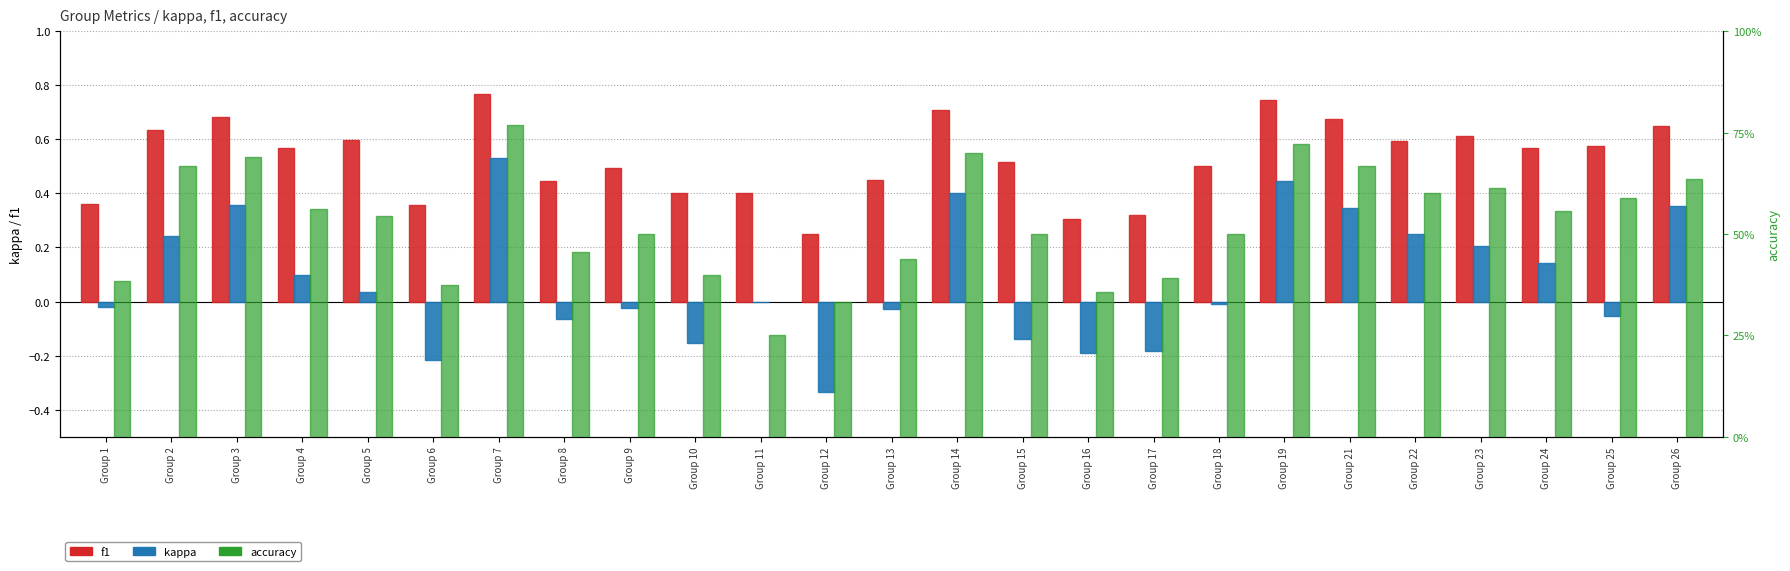

Count the number of data series in this chart.

3